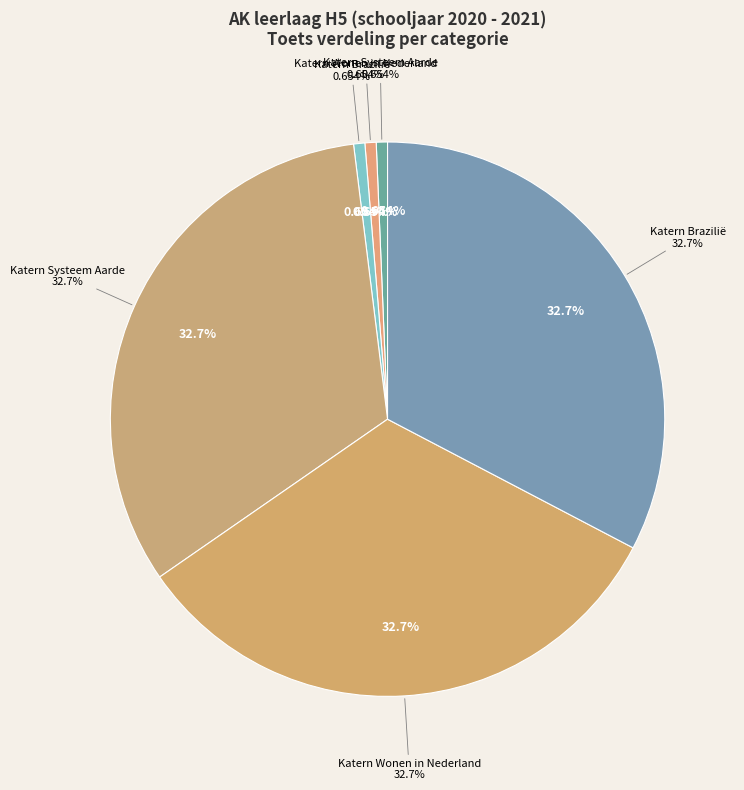

Is the sum of periode 2 and Katern Systeem Aarde greater than half?

No